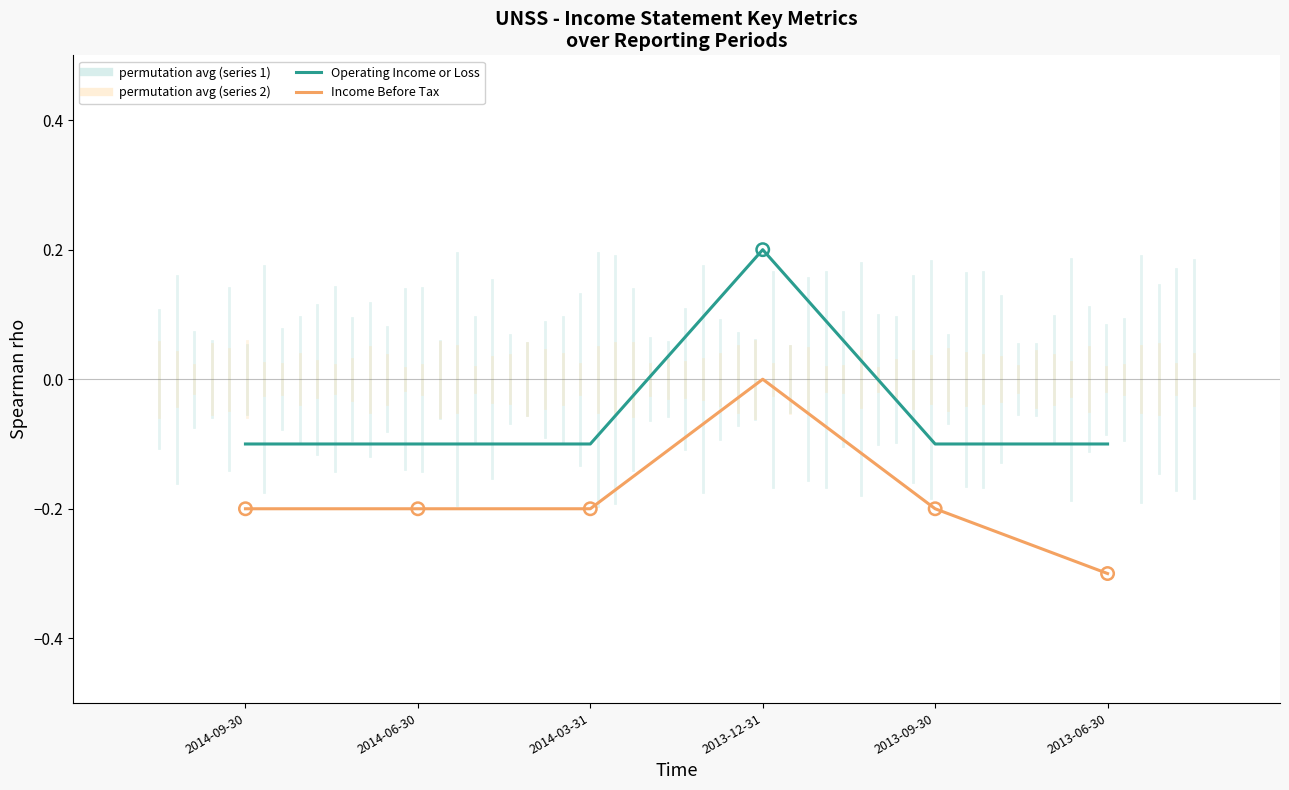

Is the value of Income Before Tax at 2013-12-31 greater than the value of Operating Income or Loss at 2013-09-30?

Yes